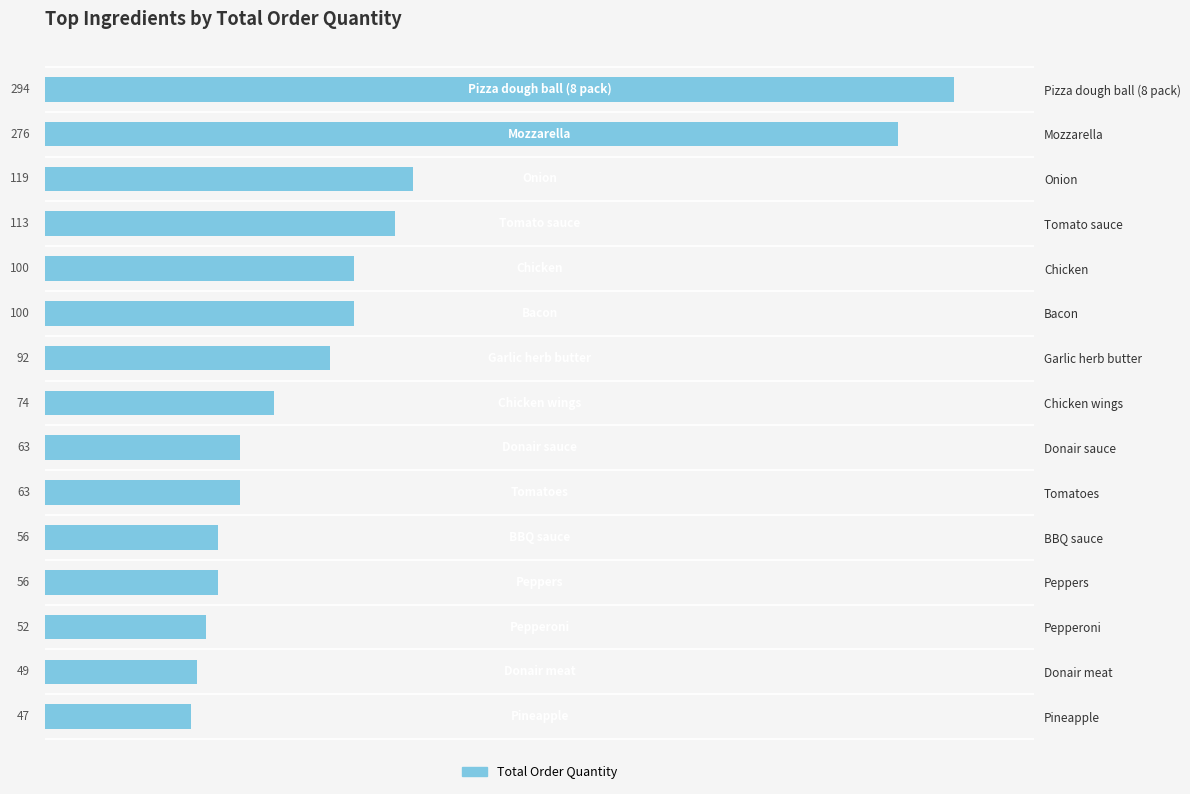

Reading top to bottom, transcribe all the data shown in this chart.

294	276	119	113	100	100	92	74	63	63	56	56	52	49	47